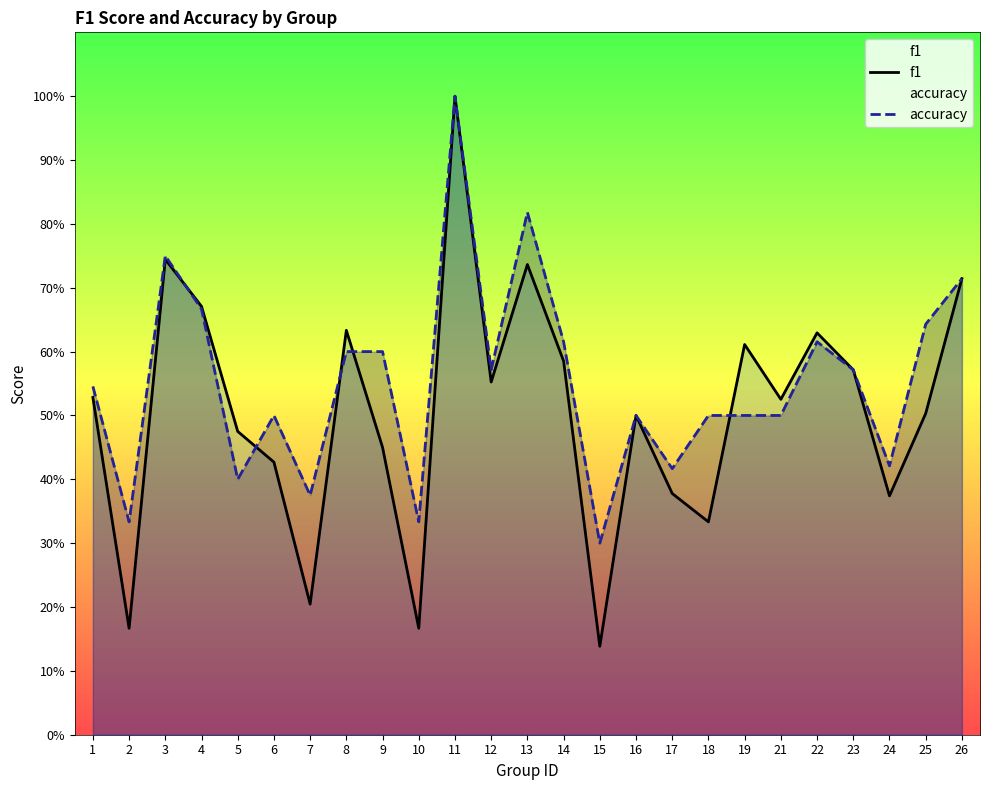

Is the value of accuracy at 25 greater than the value of f1 at 16?

Yes